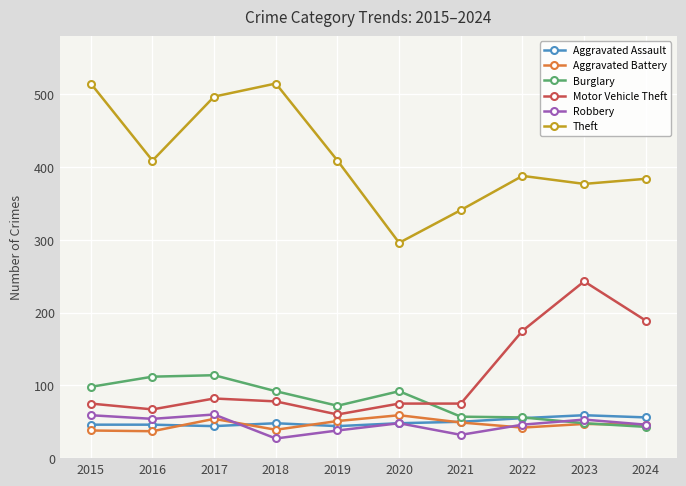

What is the lowest value of the Aggravated Assault series?

44